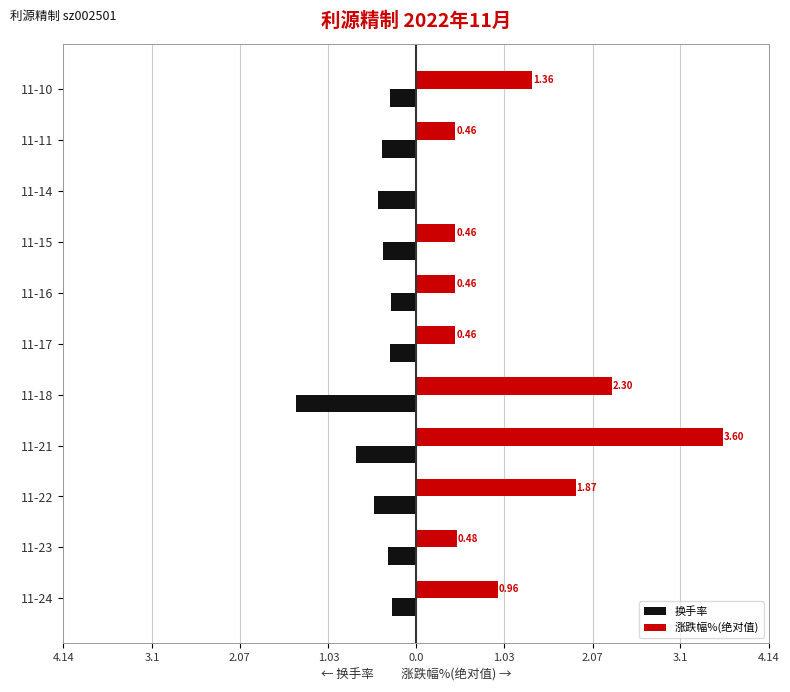

What are all the series names shown in the legend?

换手率, 涨跌幅%(绝对值)